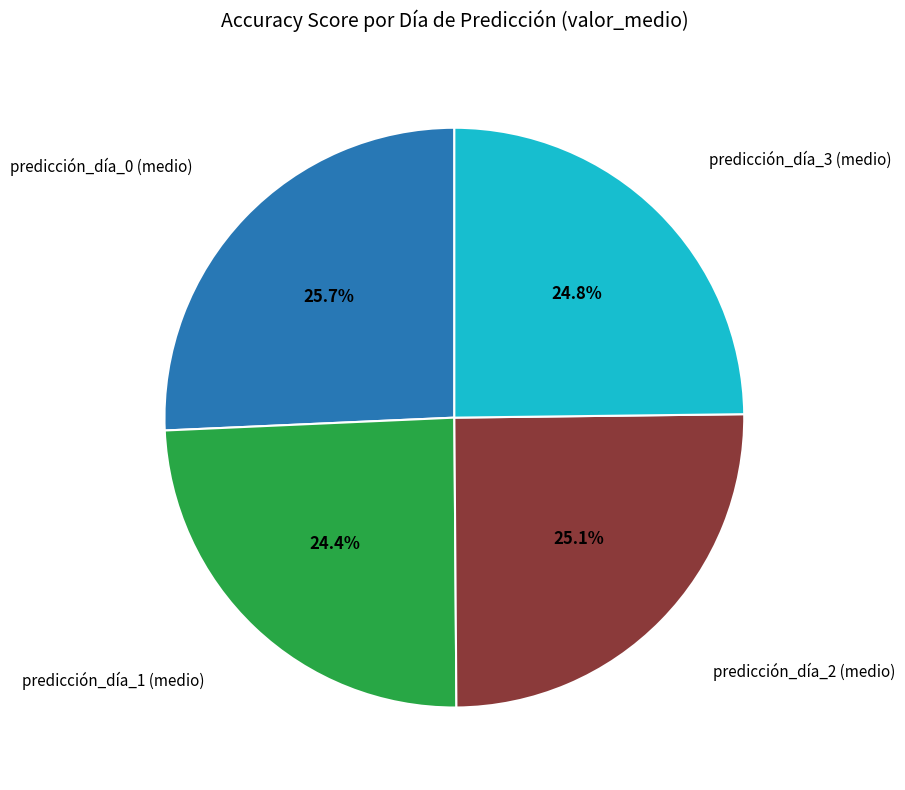

Does any single category account for the majority?

No